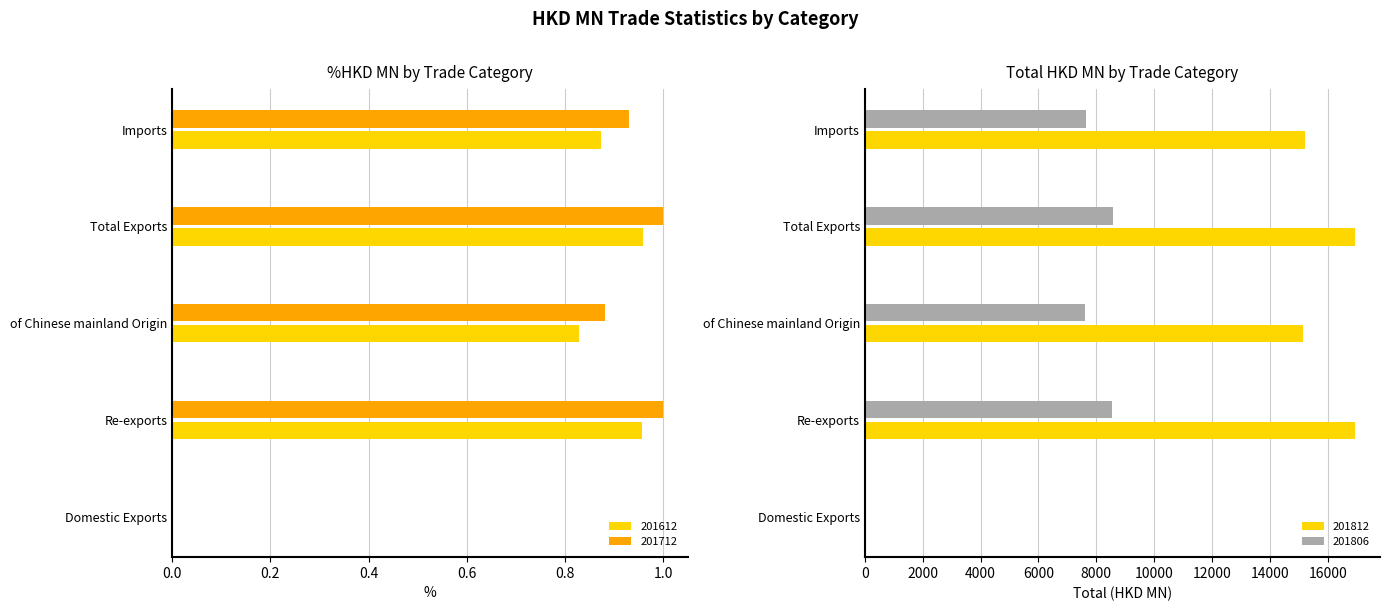

How many values in the 201812 series exceed 15192?

3